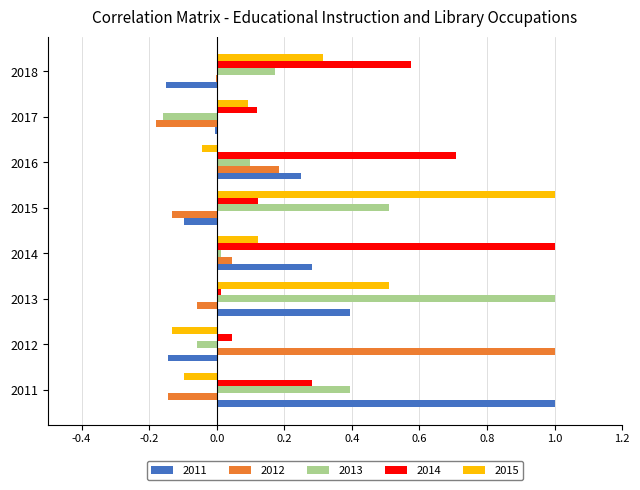

What is the total value across all series at 2012?

0.7